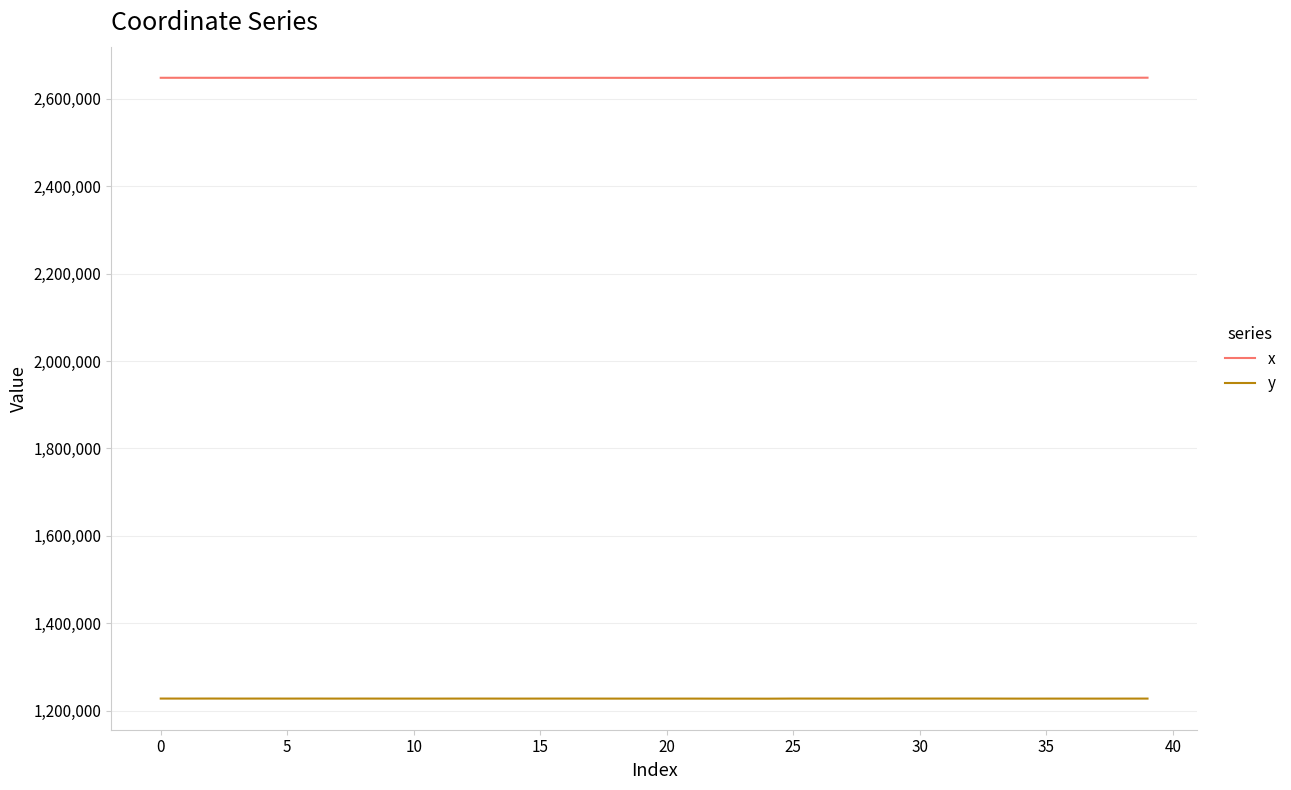

Which series has the largest total across all categories?

x